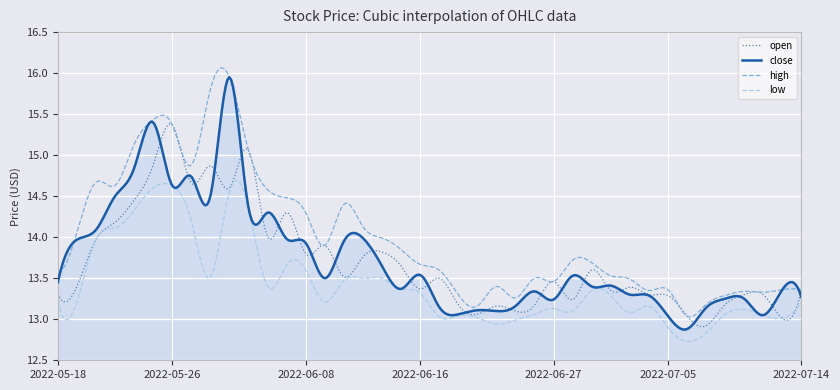

Which series has the largest total across all categories?

high